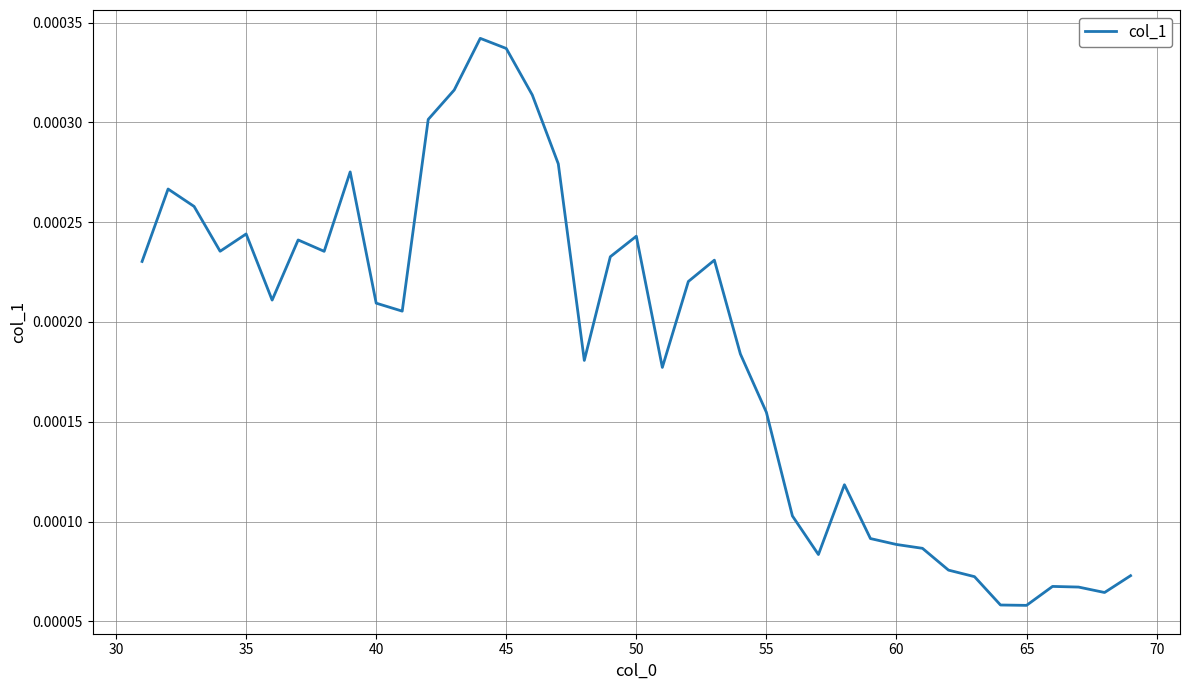

Does the chart have visible grid lines?

Yes